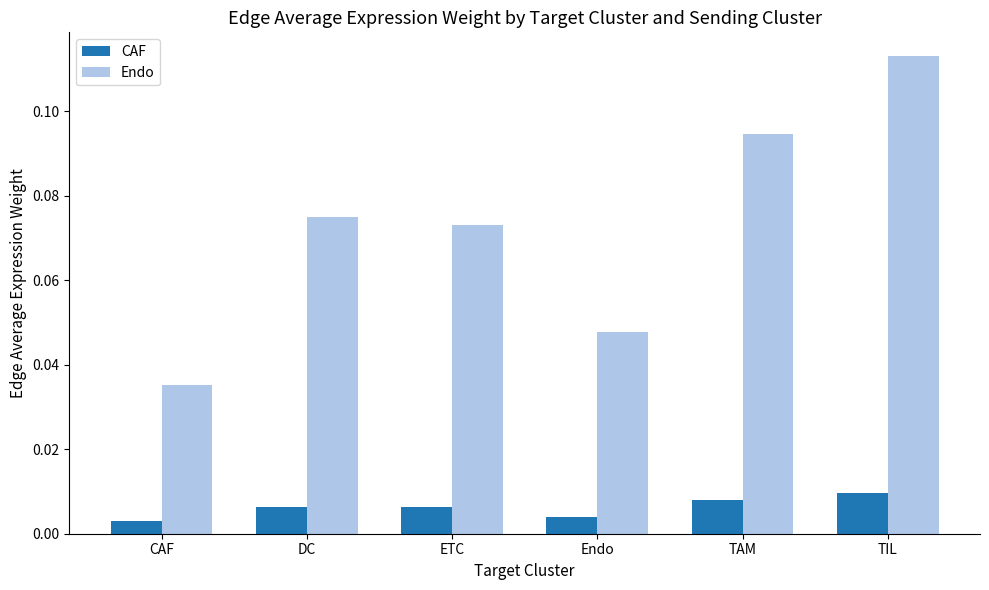

The Endo series shows 0.0 at TIL. True or false?

False